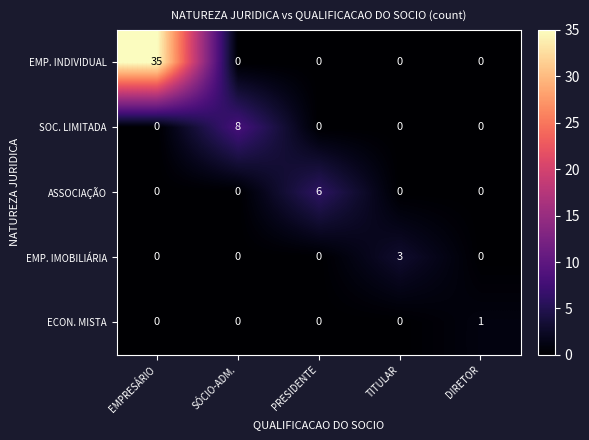

What is the total value across all series at SÓCIO-ADM.?

8